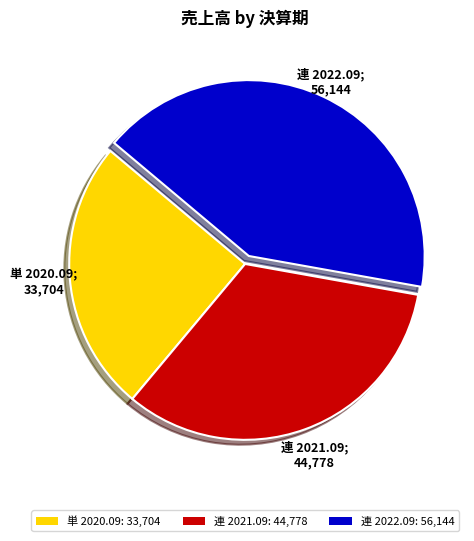

Does 単 2020.09: 33,704 account for over 50% of the chart?

No